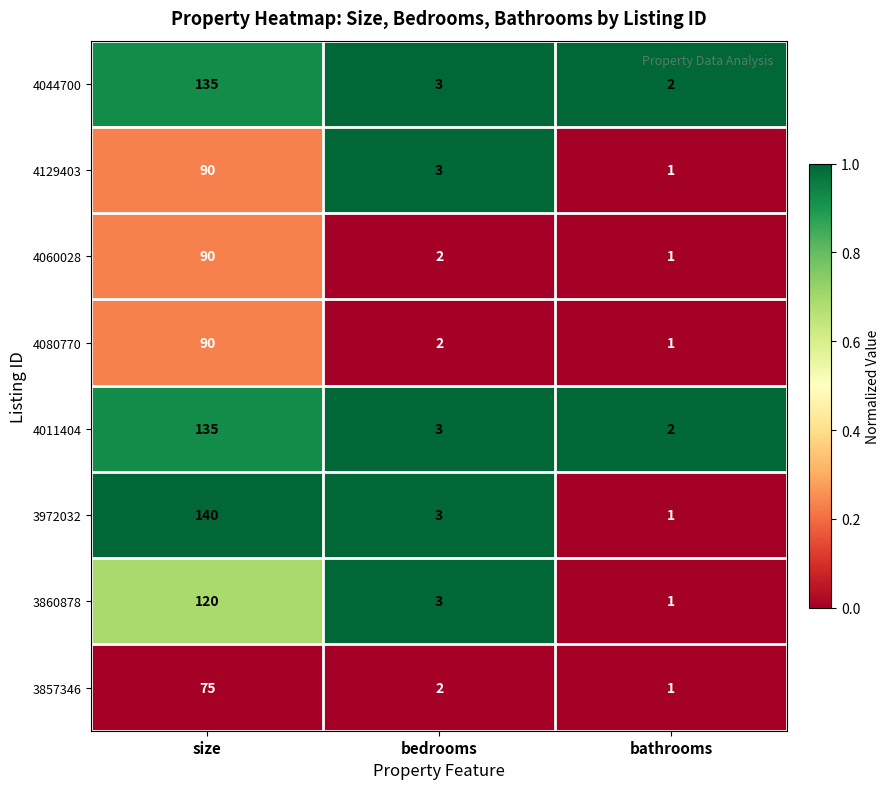

True or false: 4080770 has a value of 1 at bedrooms.

False